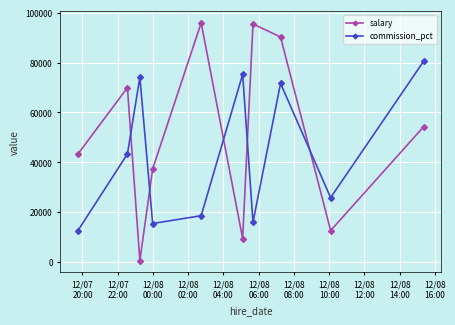

How many lines are shown in the chart?

2